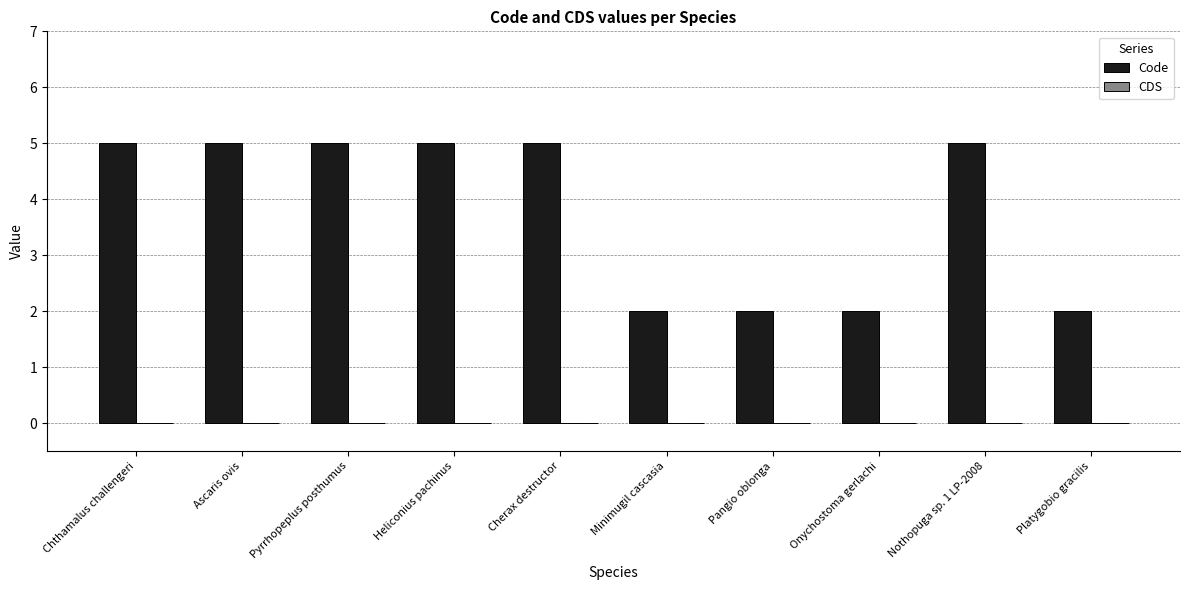

What is the change in value from Pyrrhopeplus posthumus to Pangio oblonga?

-3